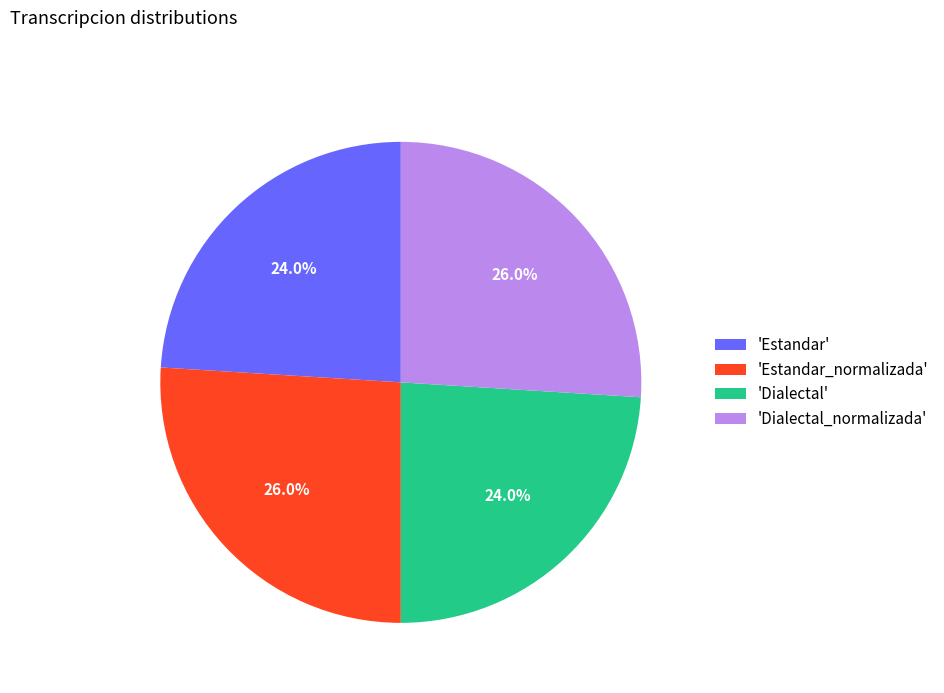

Count the number of slices in the pie.

4